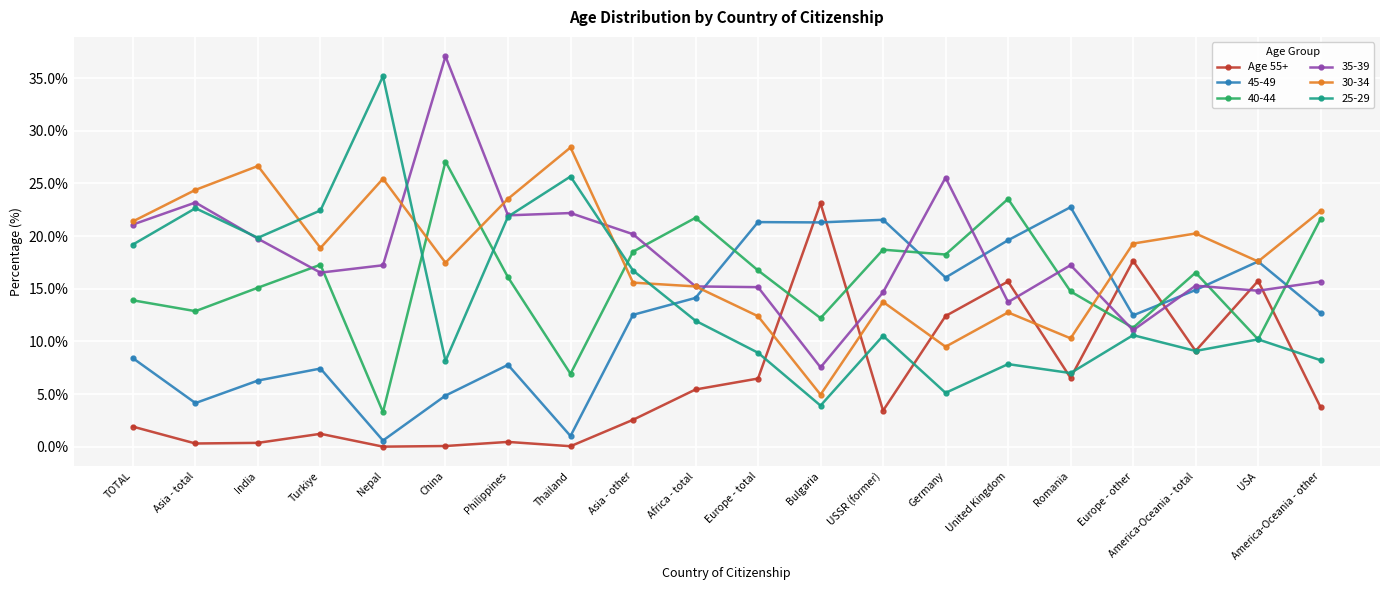

Which label corresponds to the largest value in the chart?

China